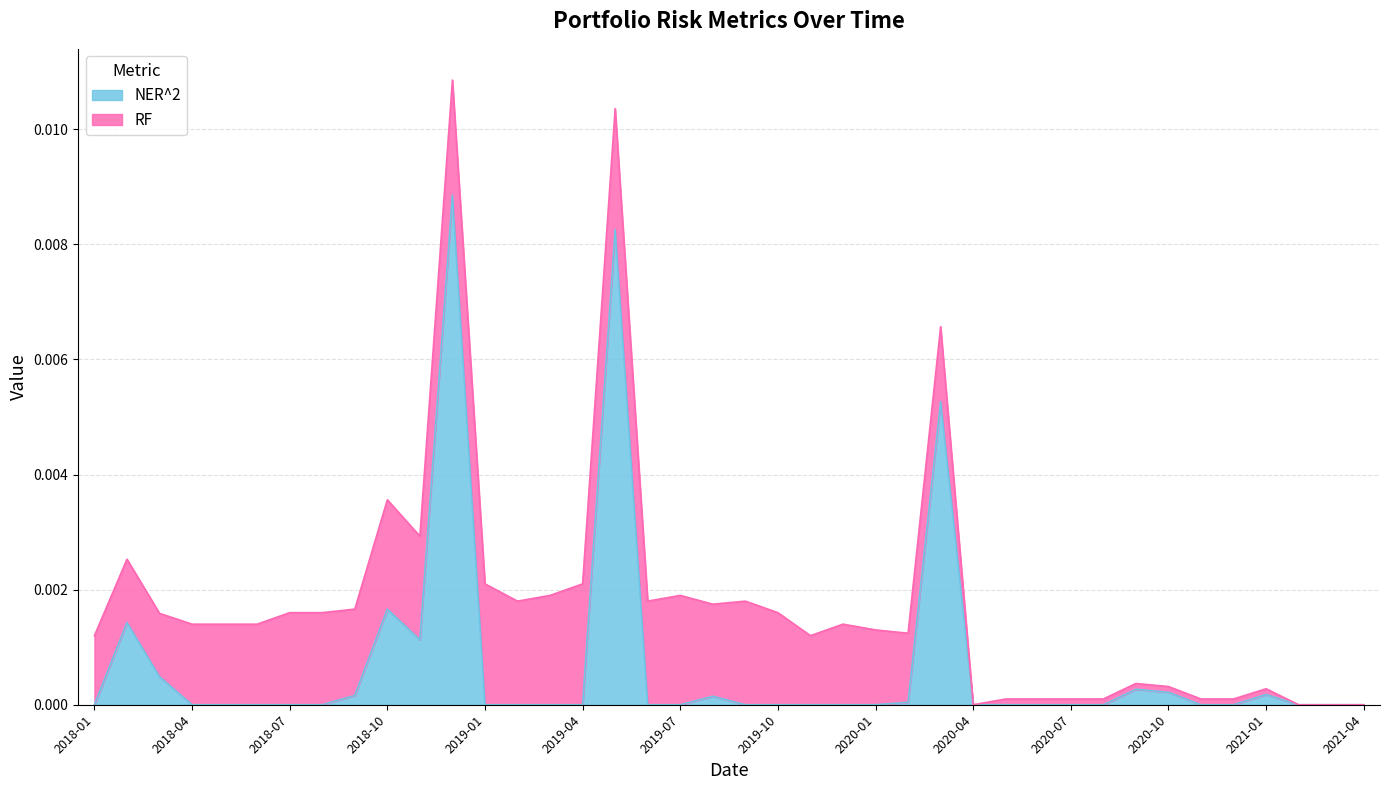

What is the label of the 5th point from the left?

2018-05